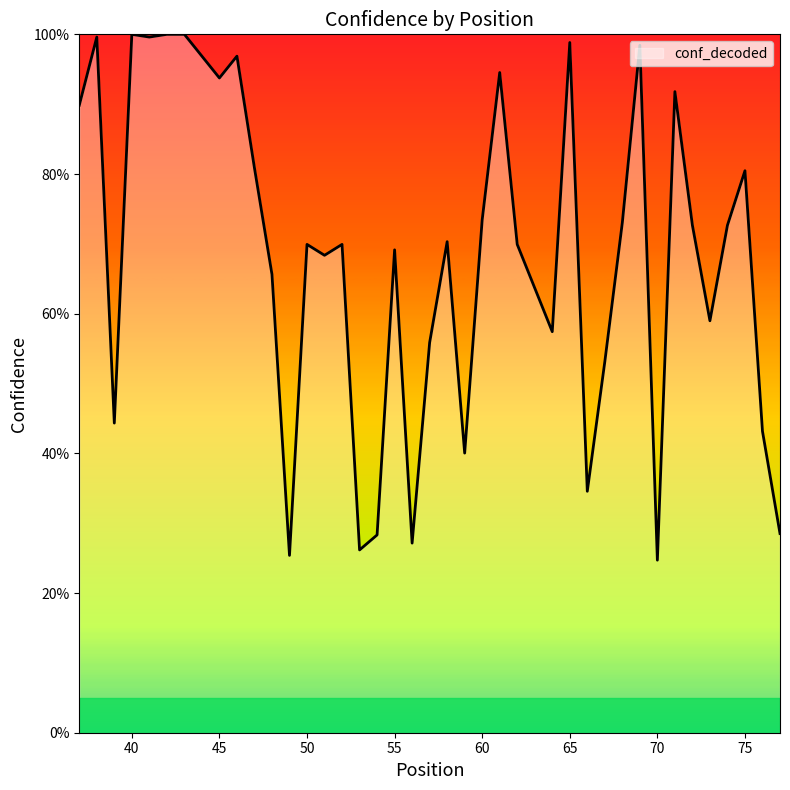

Does the chart display data point markers on the line(s)?

No